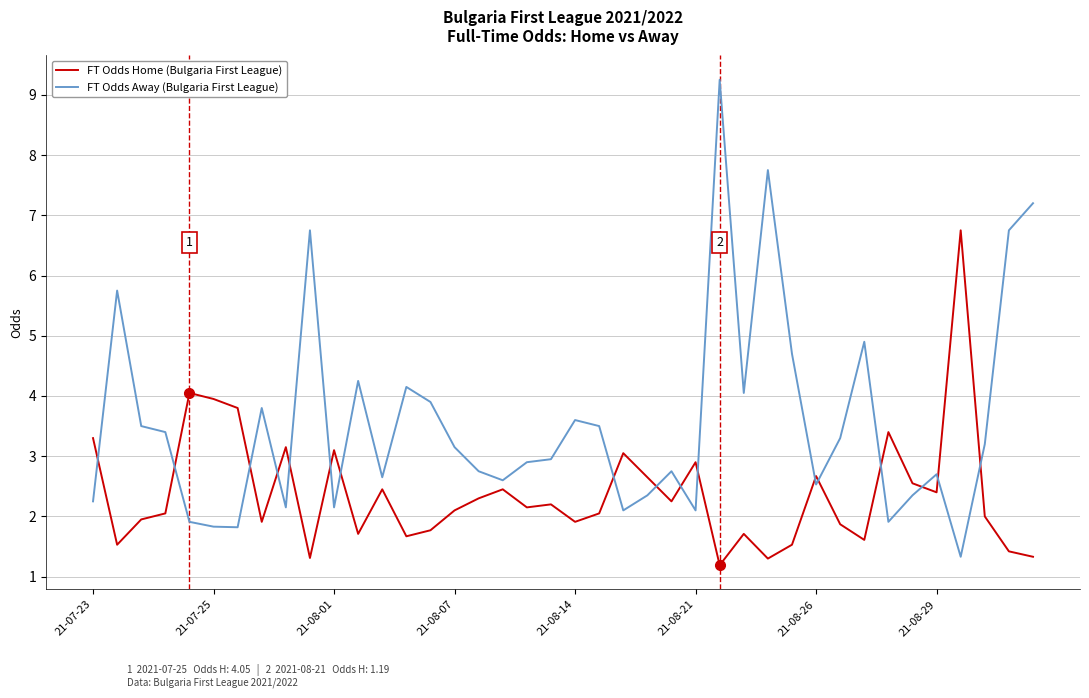

After their last crossing, which series has the higher values: FT Odds Away (Bulgaria First League) or FT Odds Home (Bulgaria First League)?

FT Odds Away (Bulgaria First League)